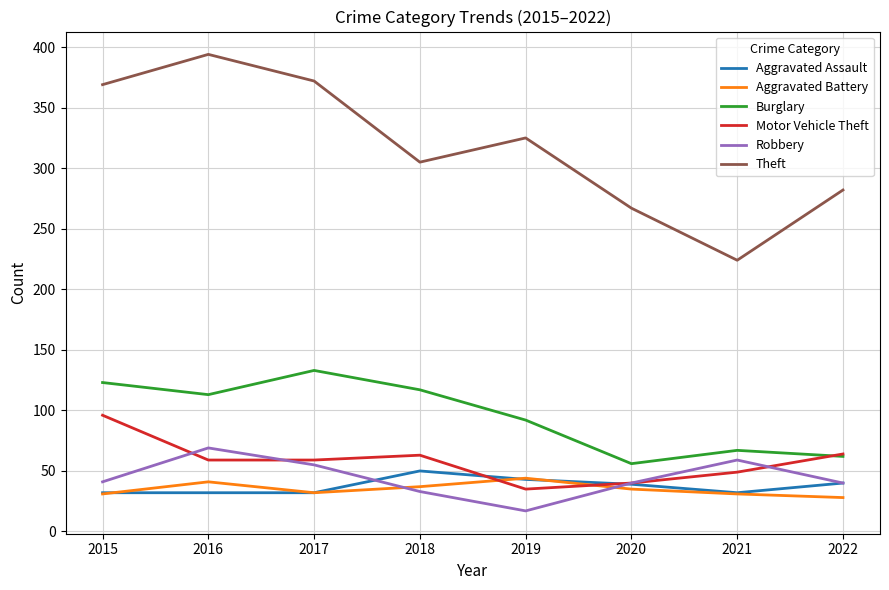

The value of Aggravated Assault at 2020 is 39. True or false?

True